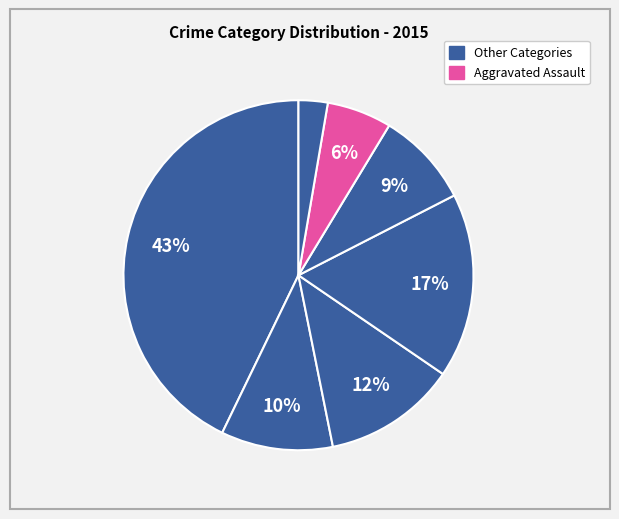

How many segments does this pie chart have?

7